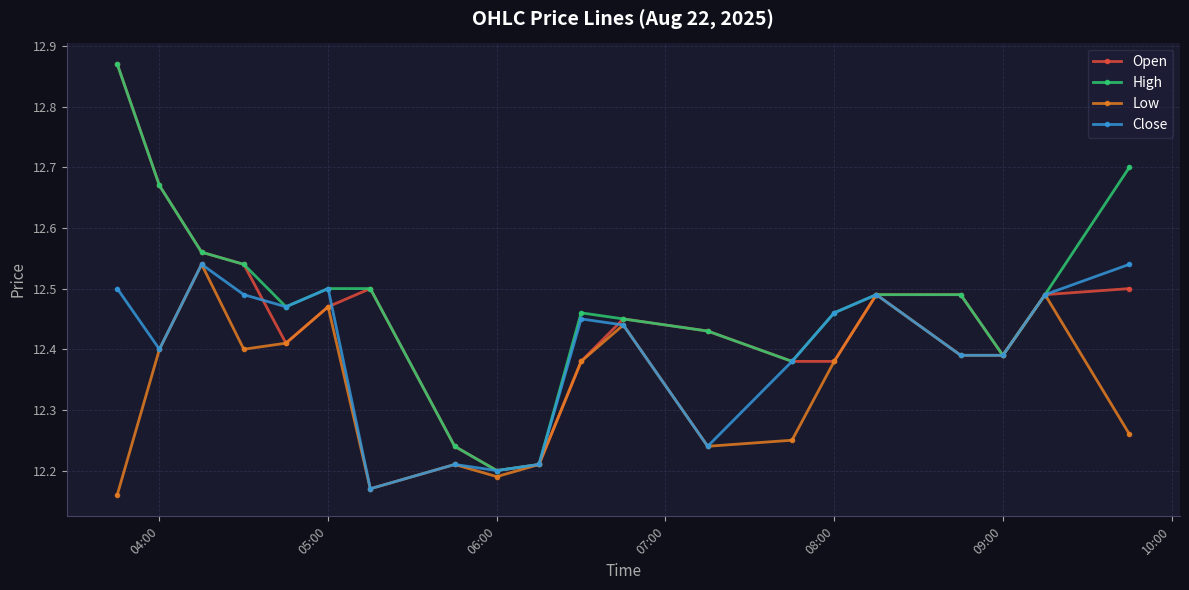

At how many categories does at least one series exceed 12?

20